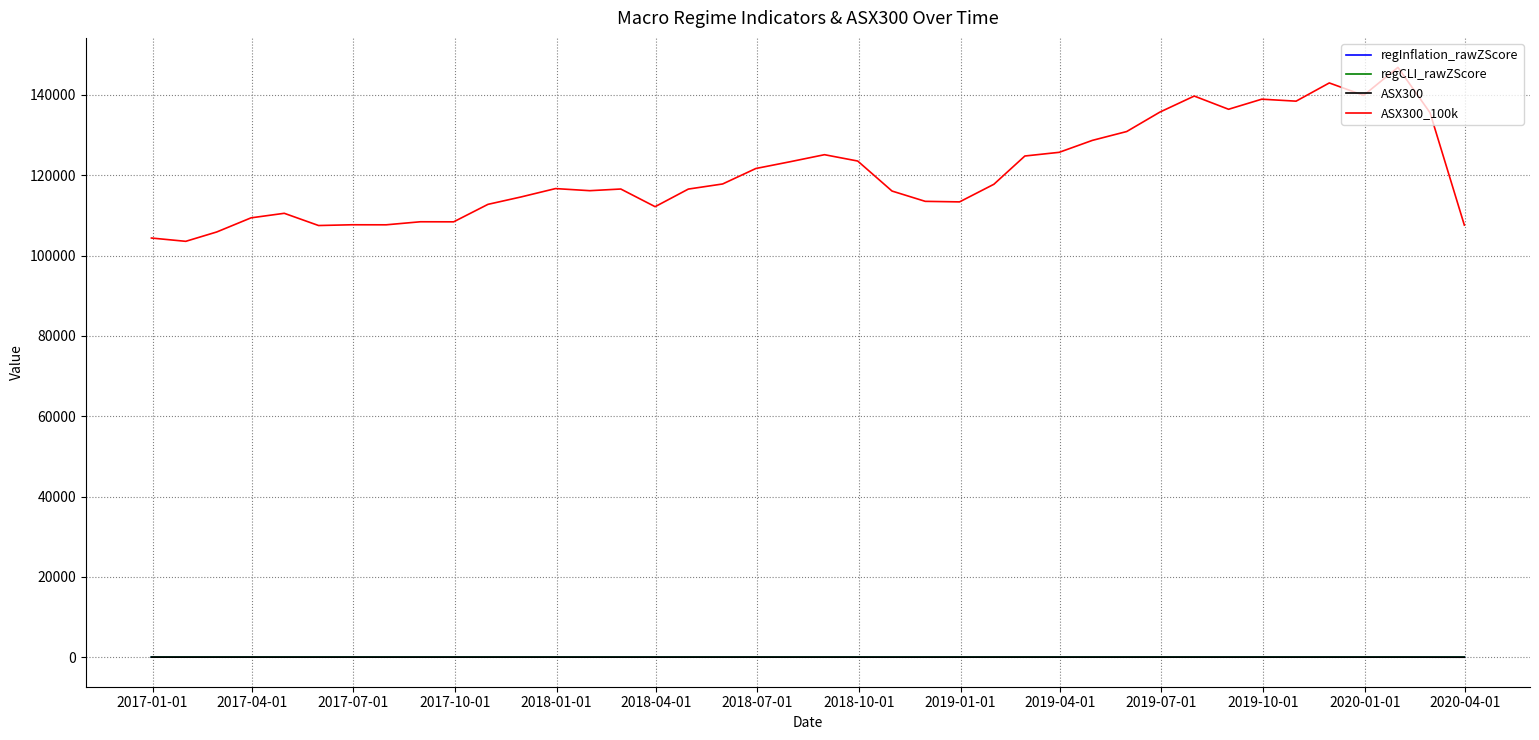

What are all the series names shown in the legend?

regInflation_rawZScore, regCLI_rawZScore, ASX300, ASX300_100k